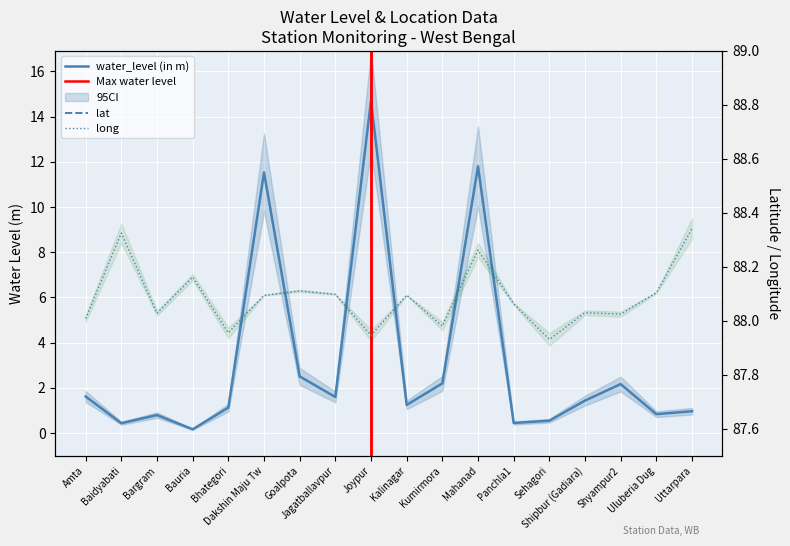

What is the label of the 8th point from the right?

Kumirmora